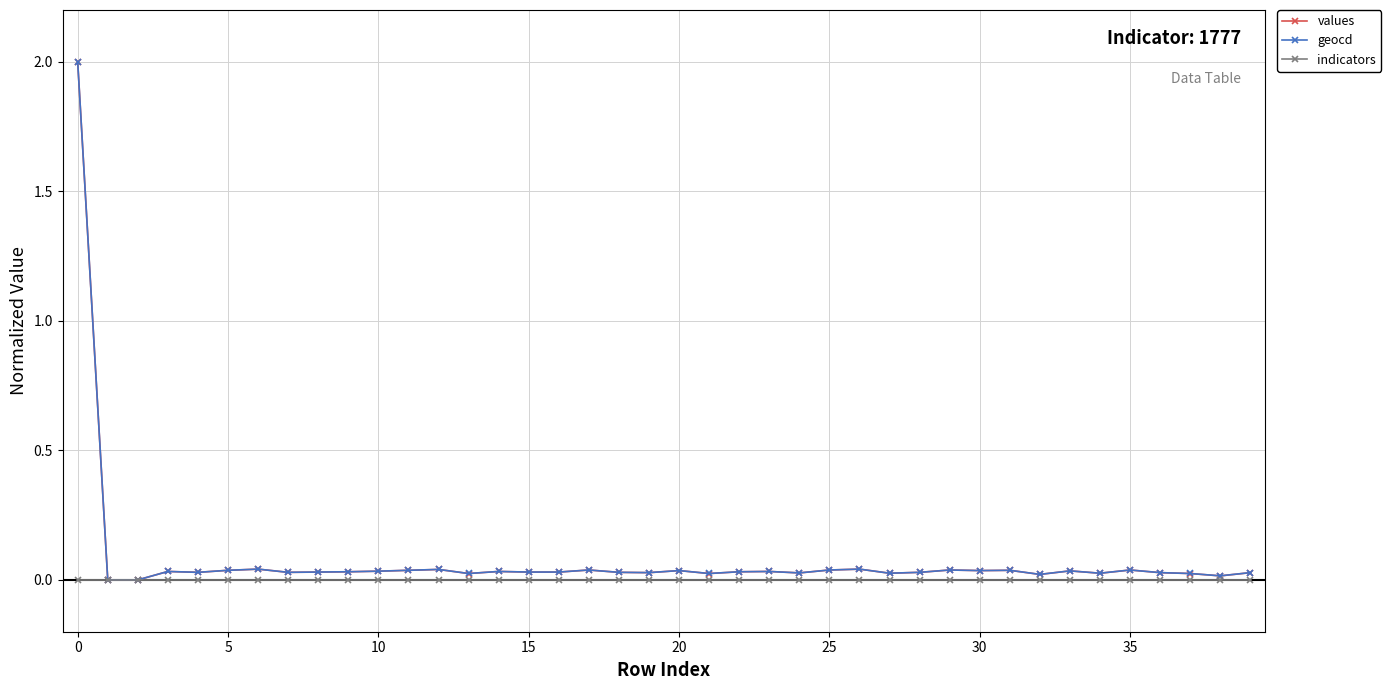

True or false: values has more than 2 interior local peaks.

True